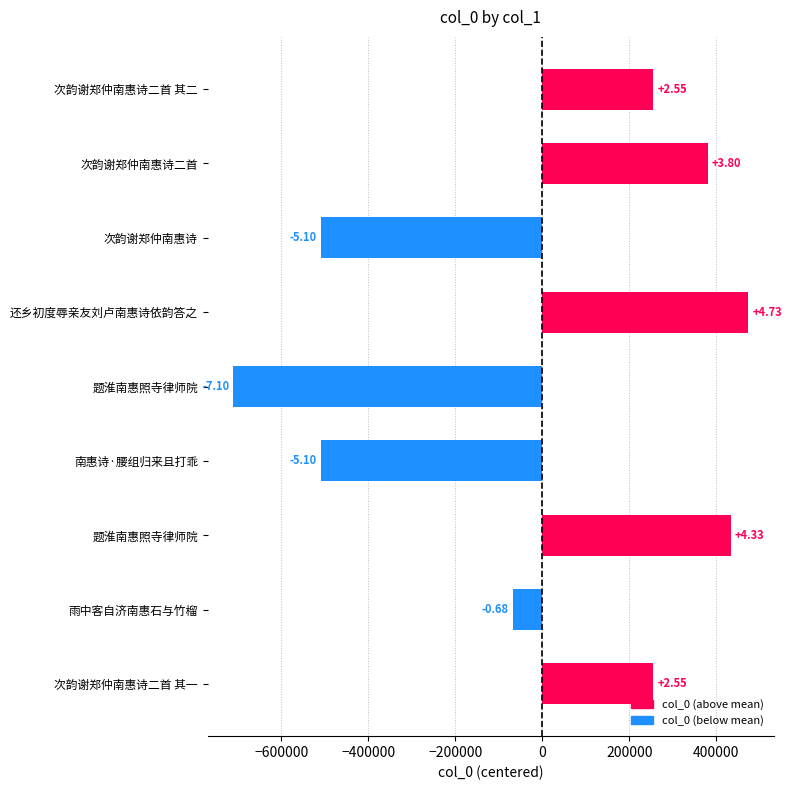

How many bars are there in total?

9